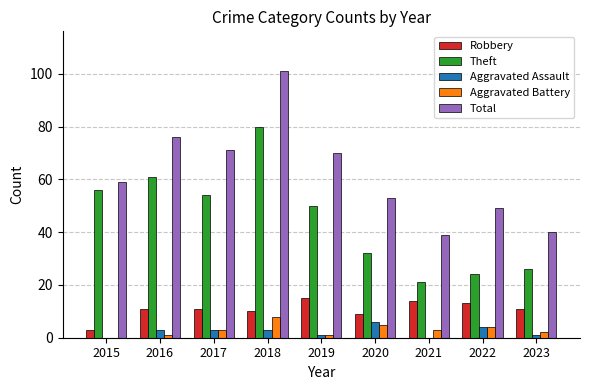

Is it true that Total equals 71 at 2017?

True